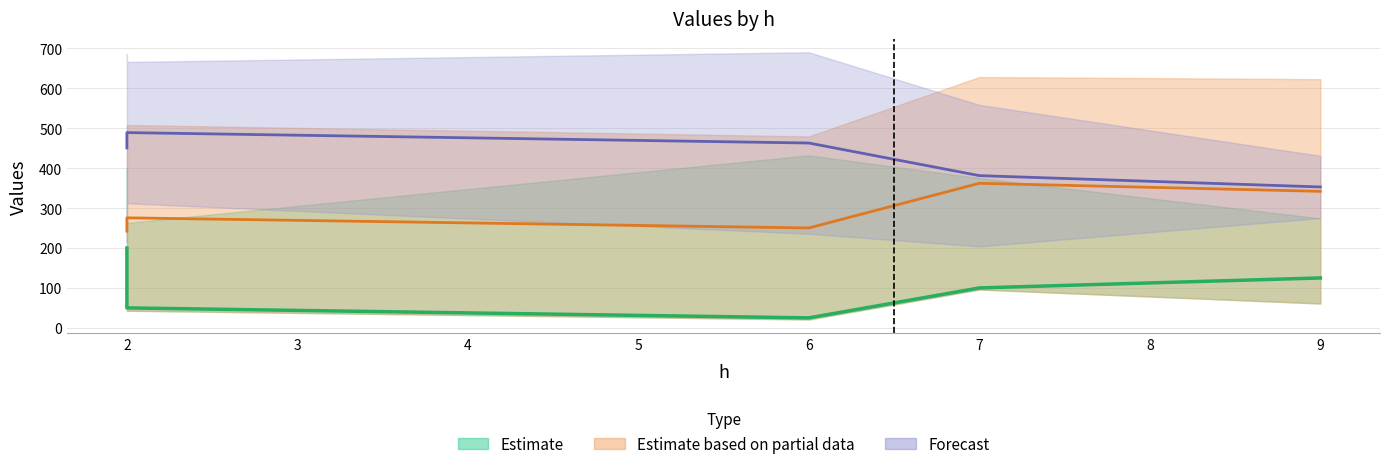

At which category is the sum across all series the highest?

2